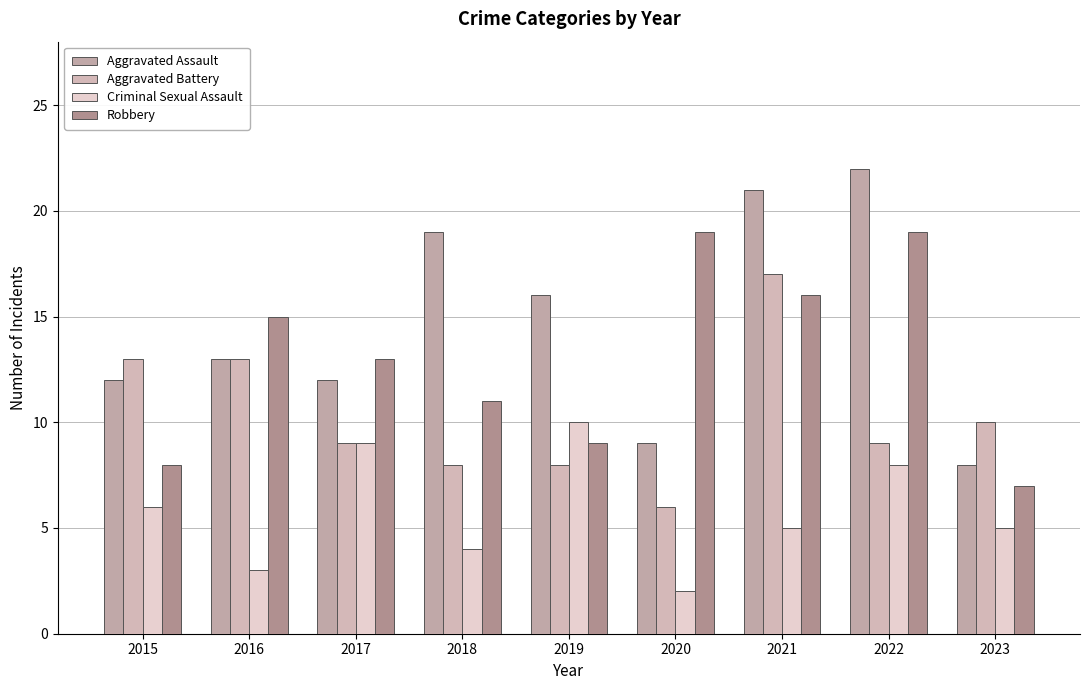

Reading left to right, list all the values displayed in this chart.

Aggravated Assault: 12	13	12	19	16	9	21	22	8
Aggravated Battery: 13	13	9	8	8	6	17	9	10
Criminal Sexual Assault: 6	3	9	4	10	2	5	8	5
Robbery: 8	15	13	11	9	19	16	19	7